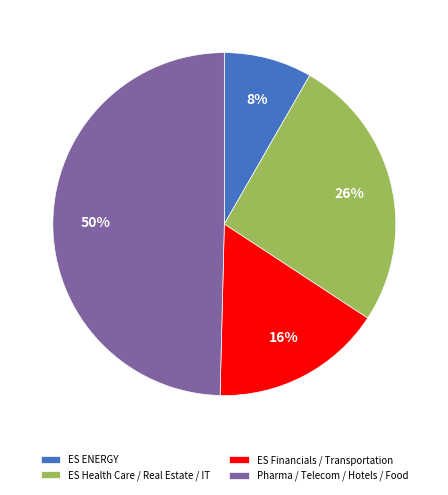

Which category has the smallest portion of the pie?

ES ENERGY